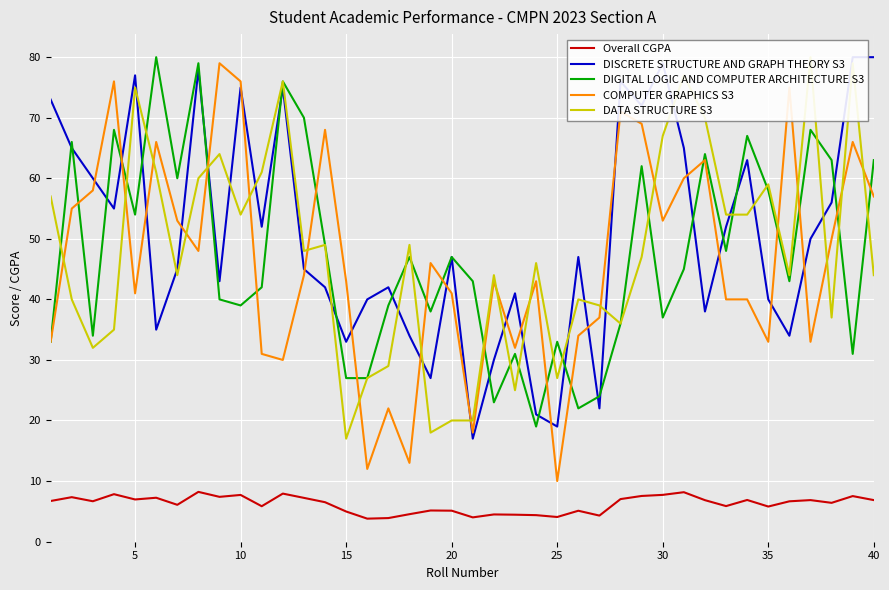

What is the maximum value for Overall CGPA?

8.2